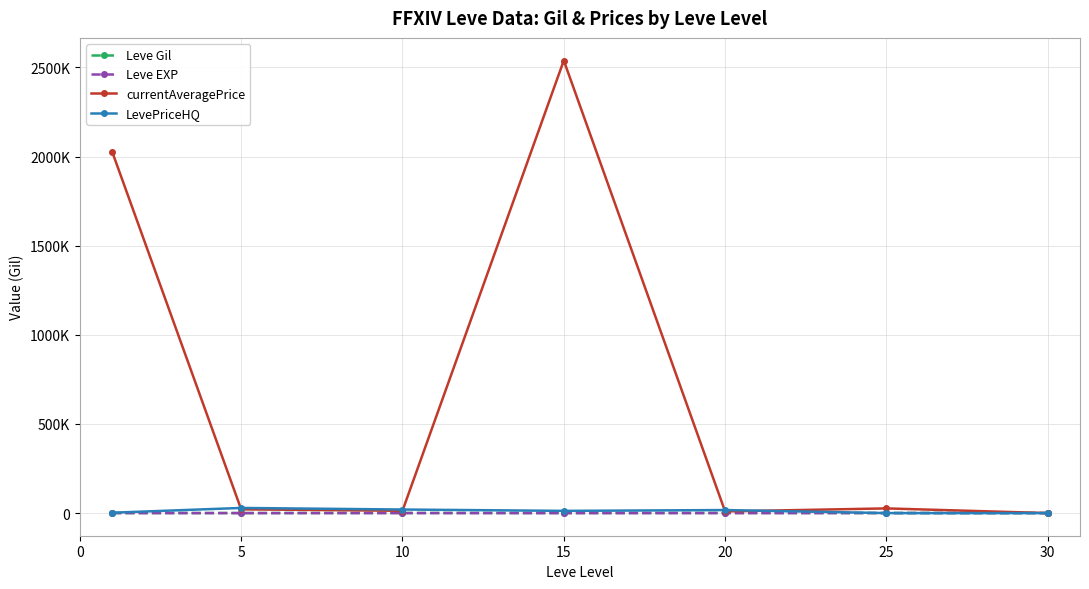

What are all the series names shown in the legend?

Leve Gil, Leve EXP, currentAveragePrice, LevePriceHQ